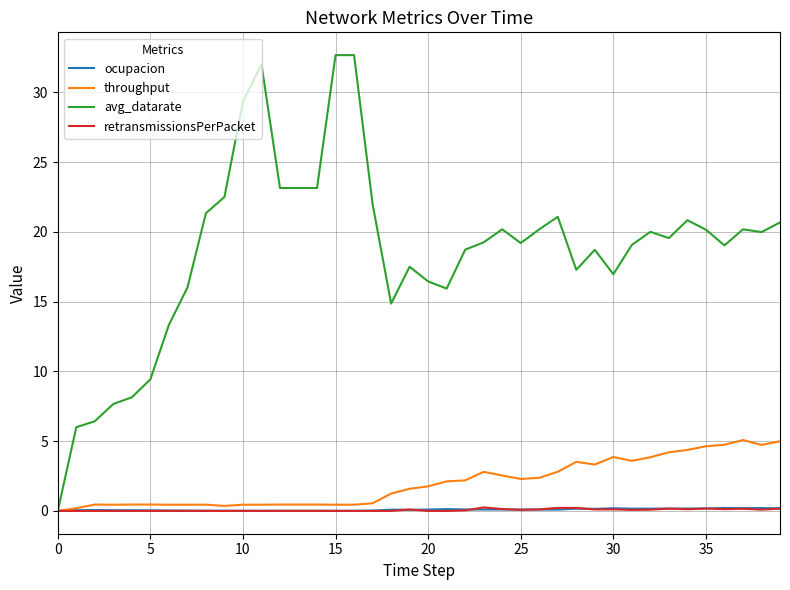

Which series has the largest total across all categories?

avg_datarate